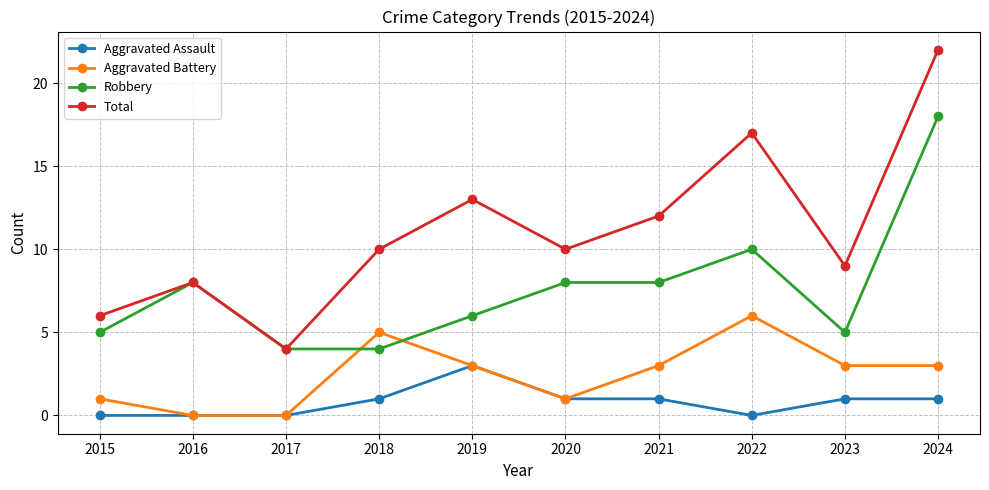

True or false: Total and Aggravated Assault intersect in this chart.

False